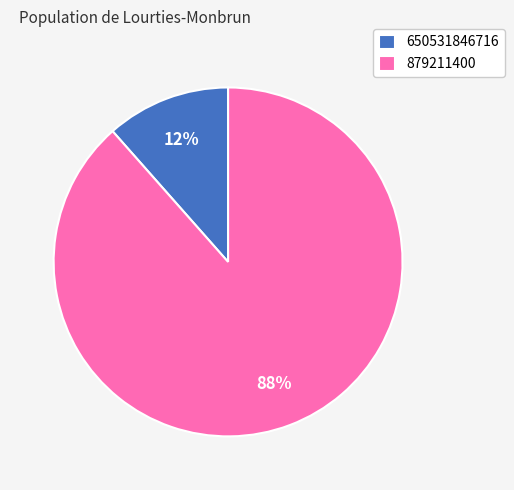

Rank the categories by value from lowest to highest.

650531846716, 879211400